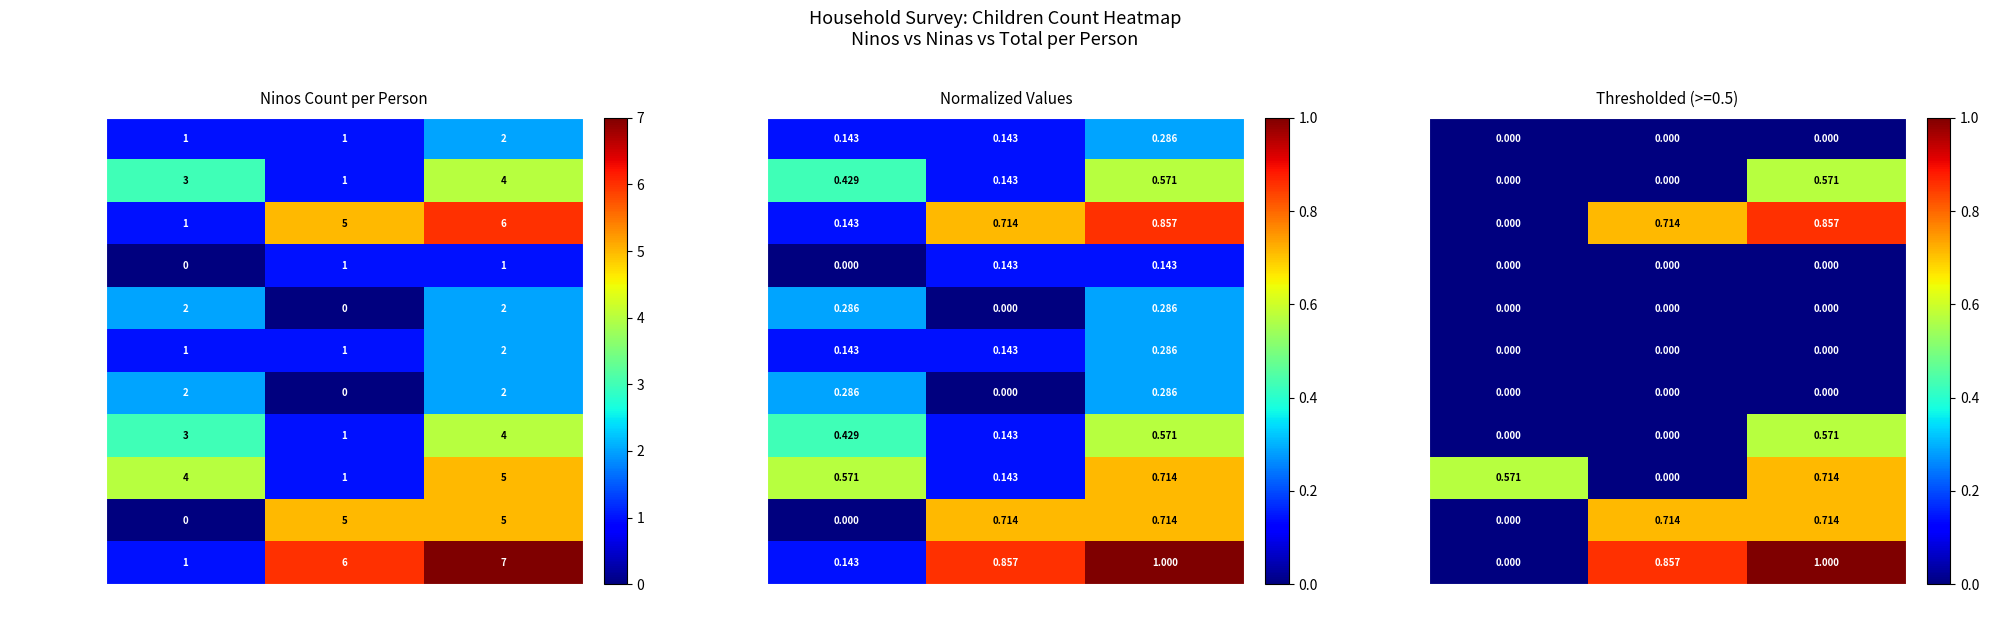

At which label is Luis Monsalve closest to 0?

Ninos